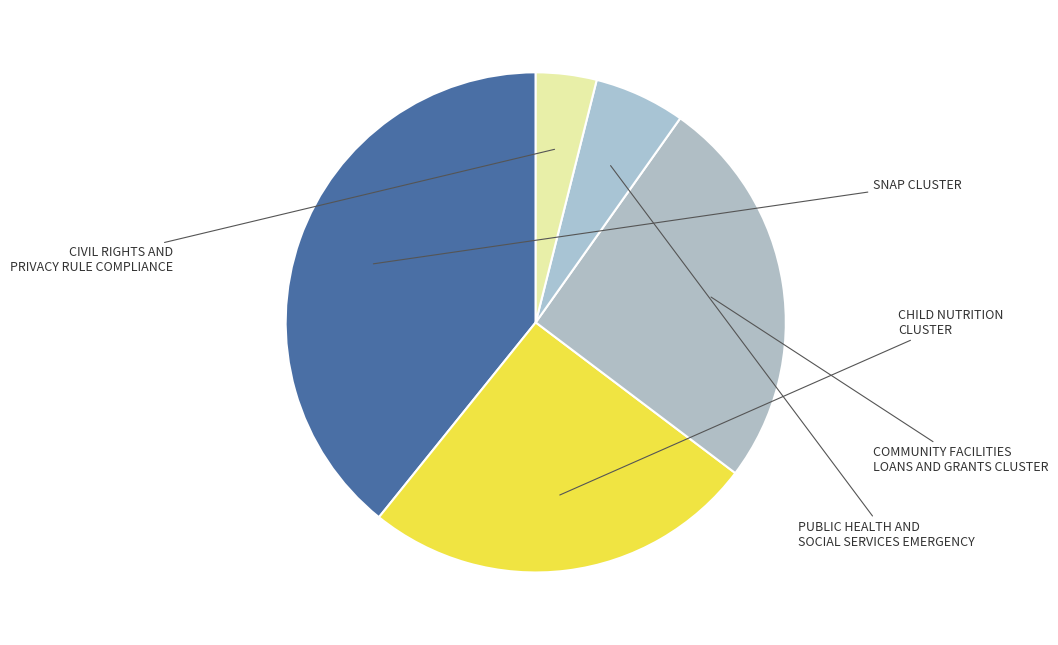

What percentage is the SNAP CLUSTER slice, to the nearest percent?

39%